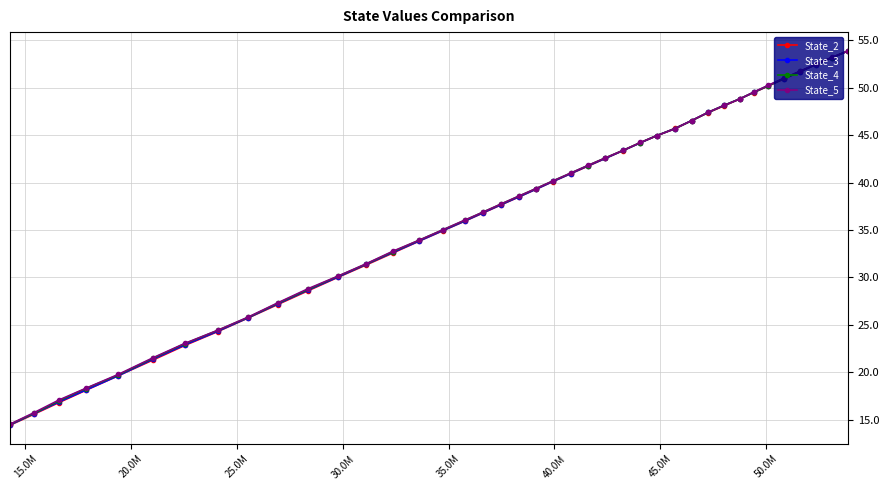

How many data points in State_4 are less than 39?

20